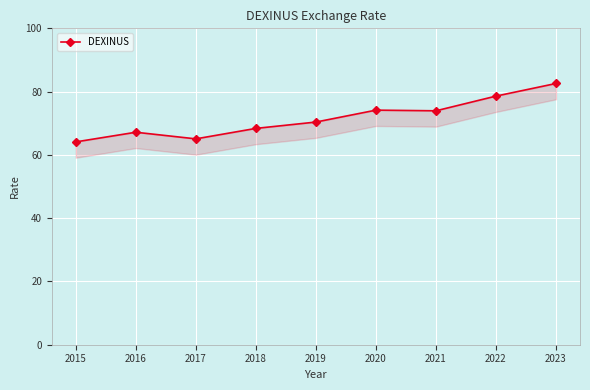

What is the value of the 2nd point from the left?

67.2